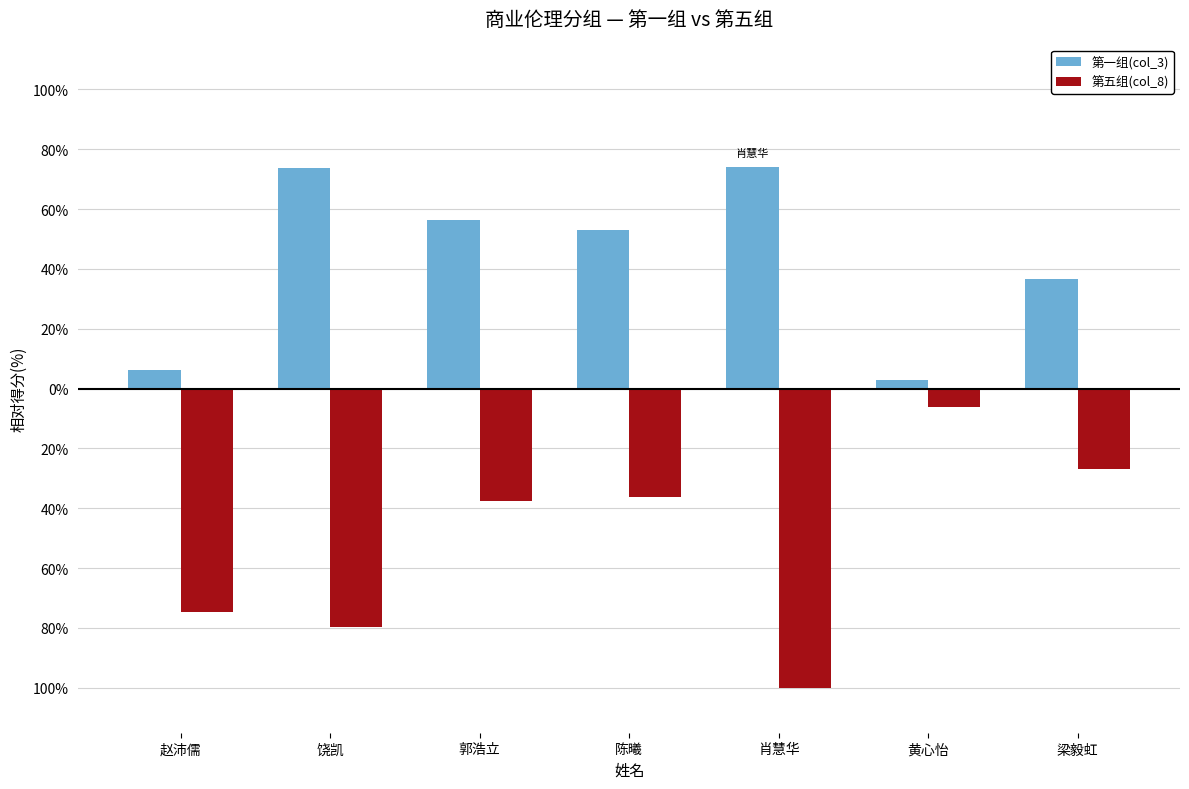

Does the chart contain stacked bars?

No